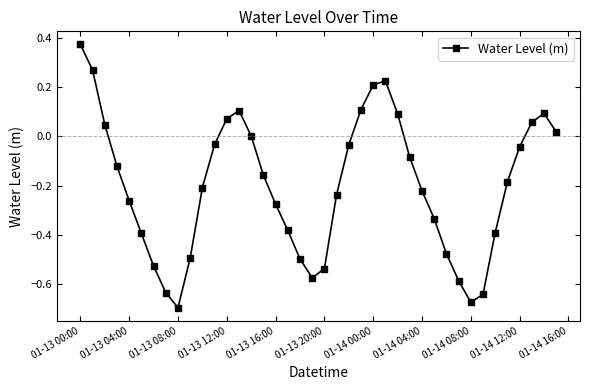

What is the difference between the second highest and second lowest values?

0.9